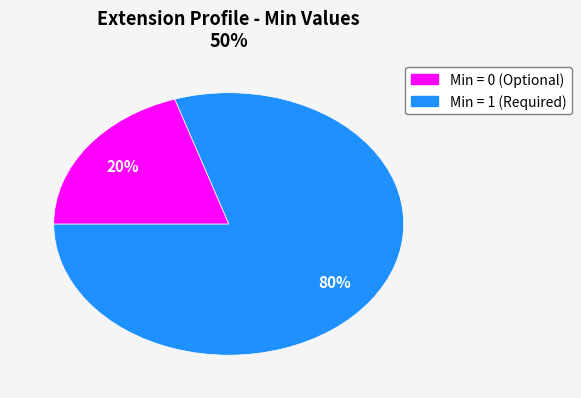

How many segments does this pie chart have?

2